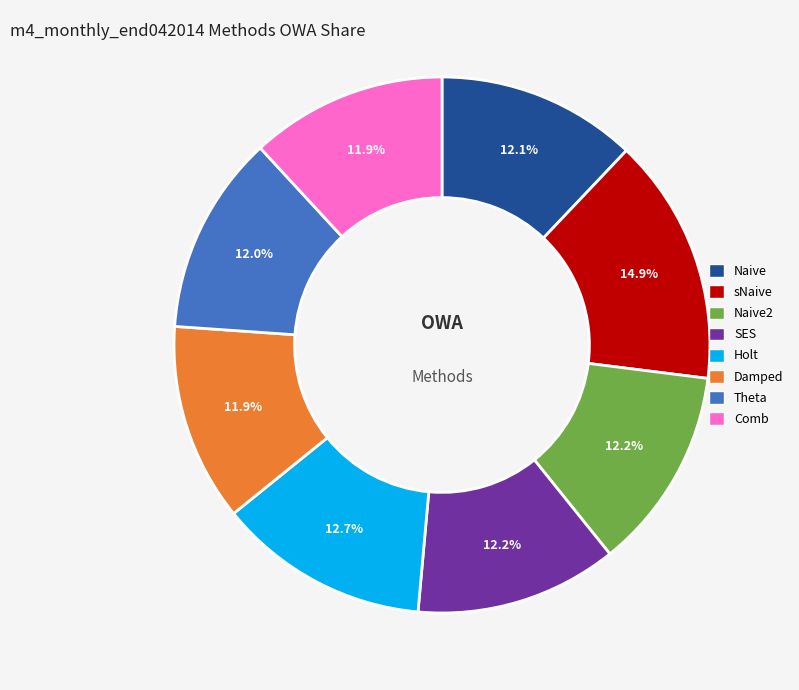

Does any single category account for the majority?

No